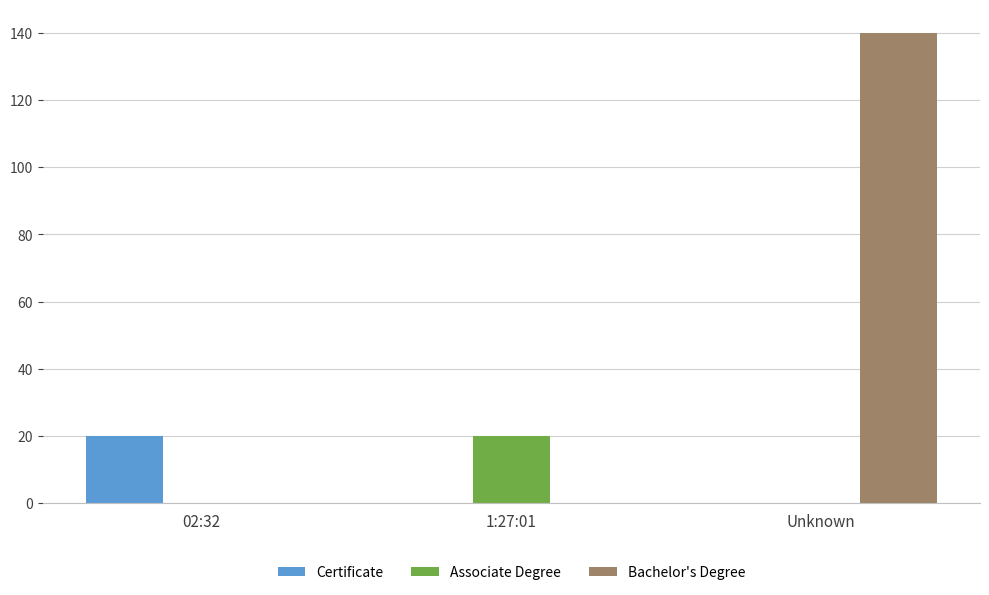

At which category is the sum across all series the highest?

Unknown